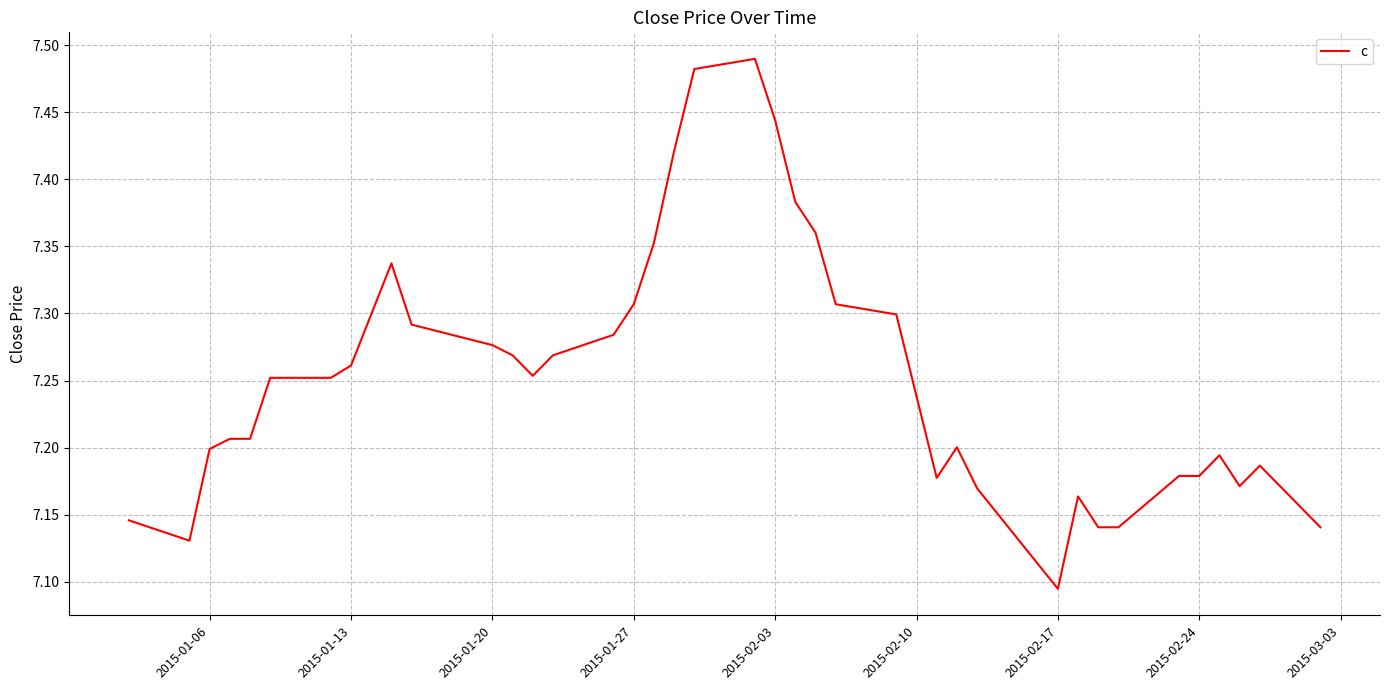

What is the difference between the maximum and minimum values?

0.4